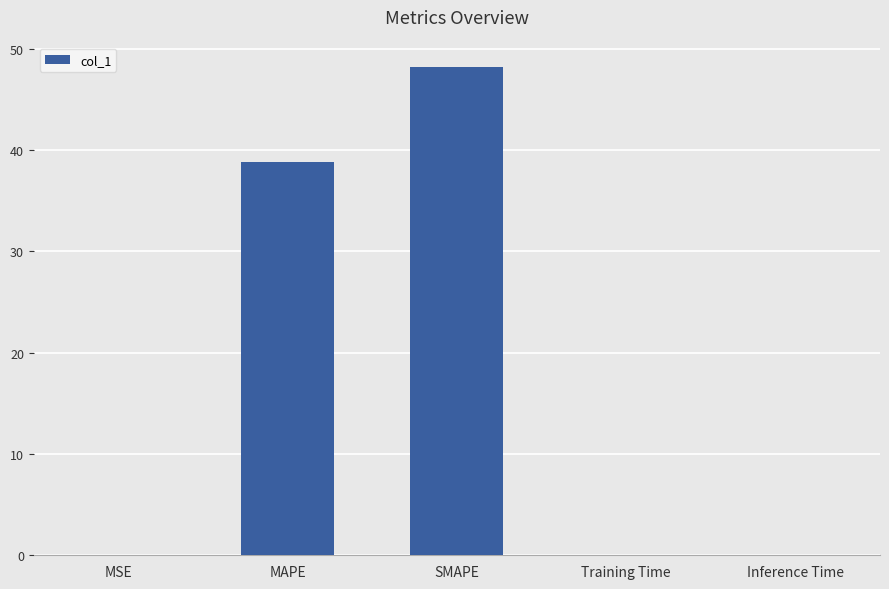

The value at Training Time is 0.0. True or false?

True